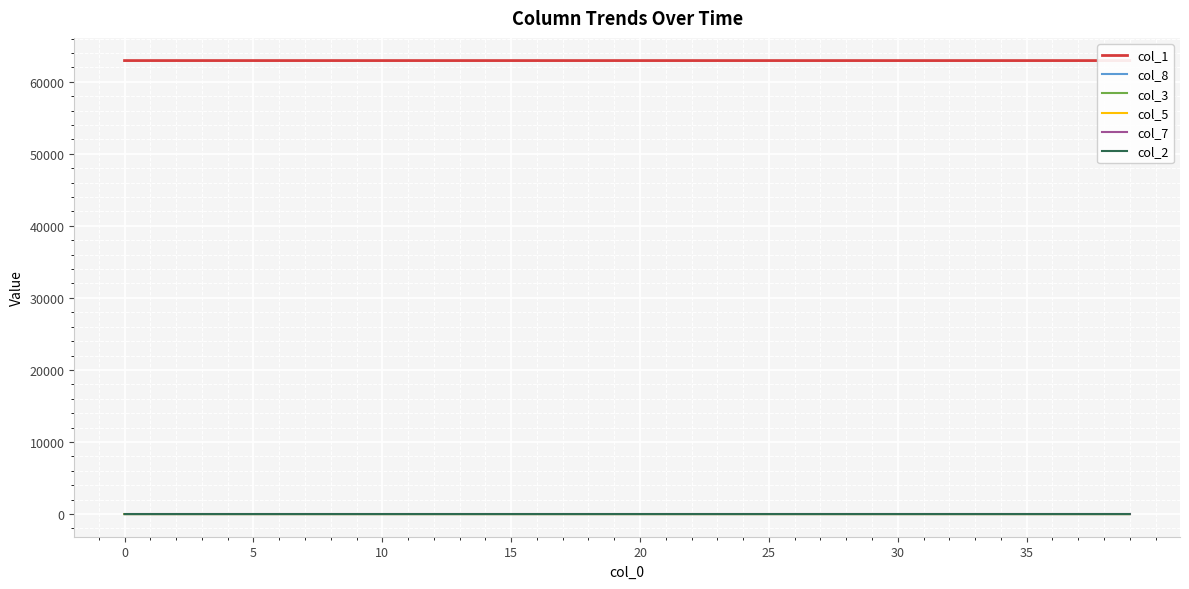

True or false: col_8 and col_1 cross at least once.

False